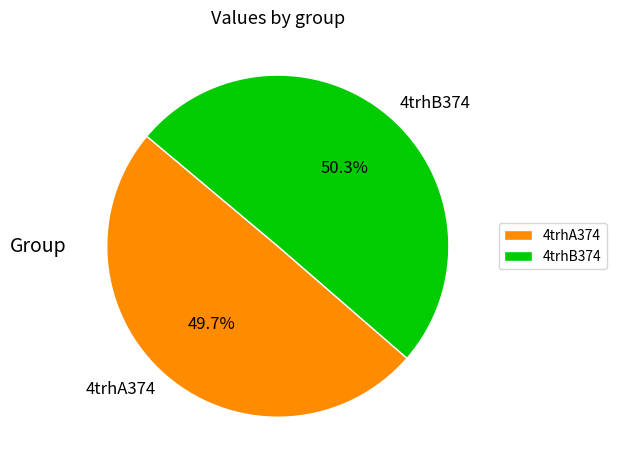

To the nearest percent, what portion does 4trhB374 represent?

50%